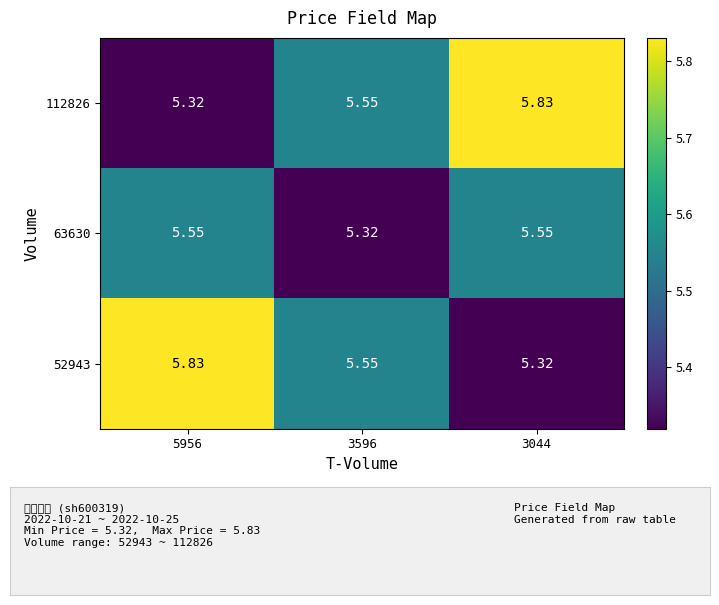

Which series changed the most between 3596 and 3044?

112826